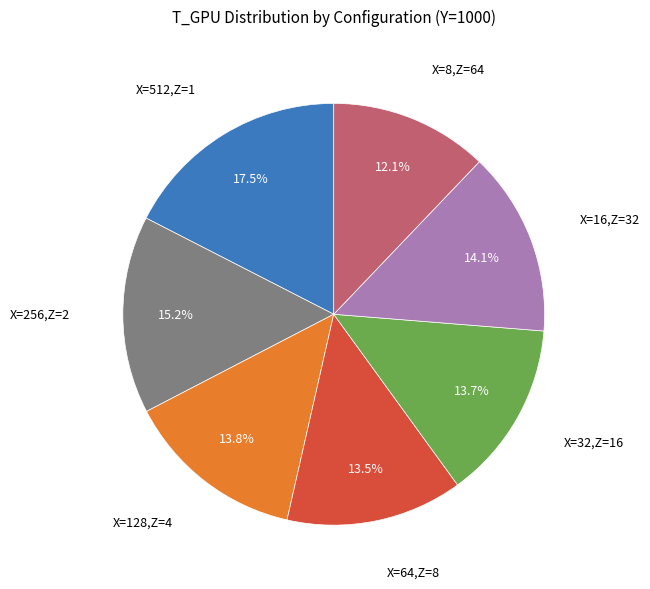

Does any single category account for the majority?

No